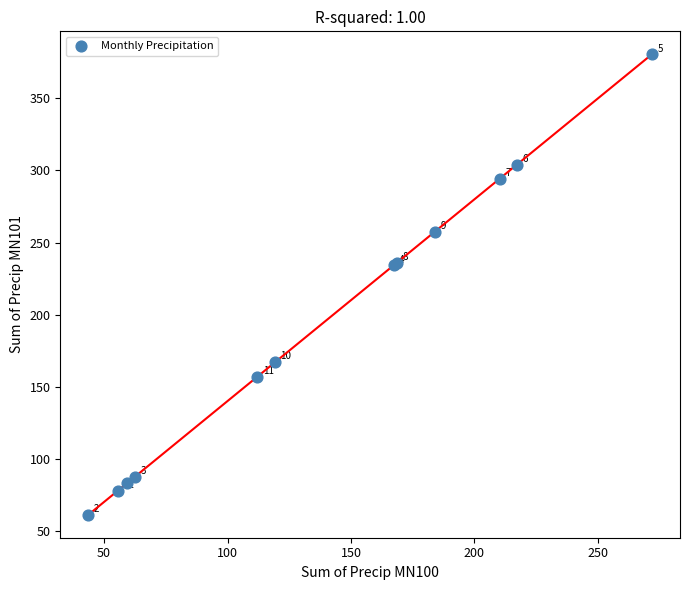

What Y value in the scatter plot is closest to 220?

234.1